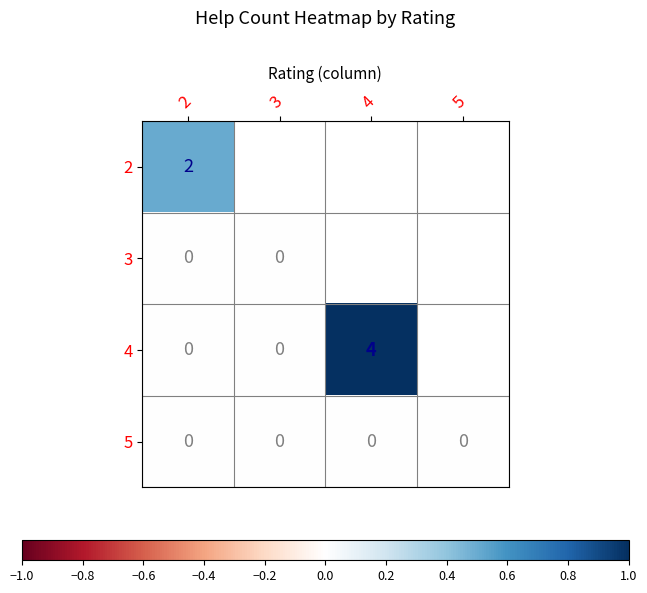

The value of 5 at 2 is 0.0. True or false?

True